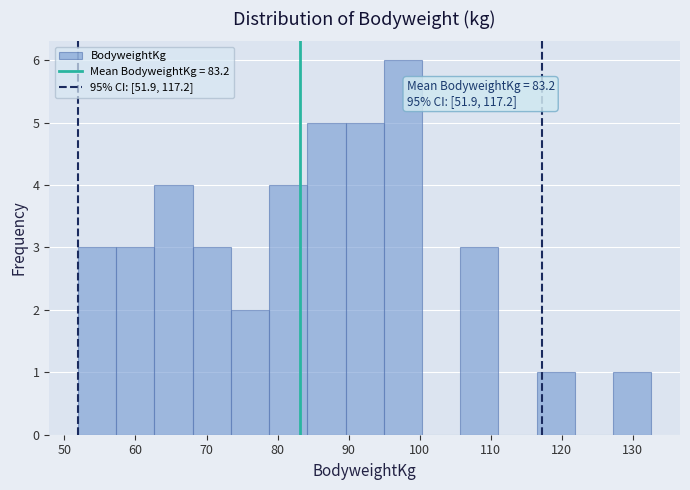

Over which range of the x-axis is the bar tallest?

95 to 100